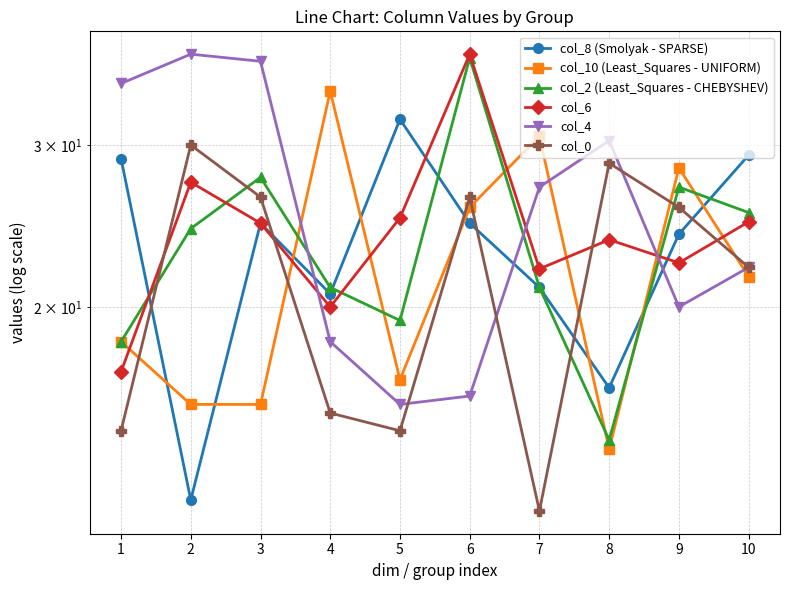

How many data points does each series have?

10